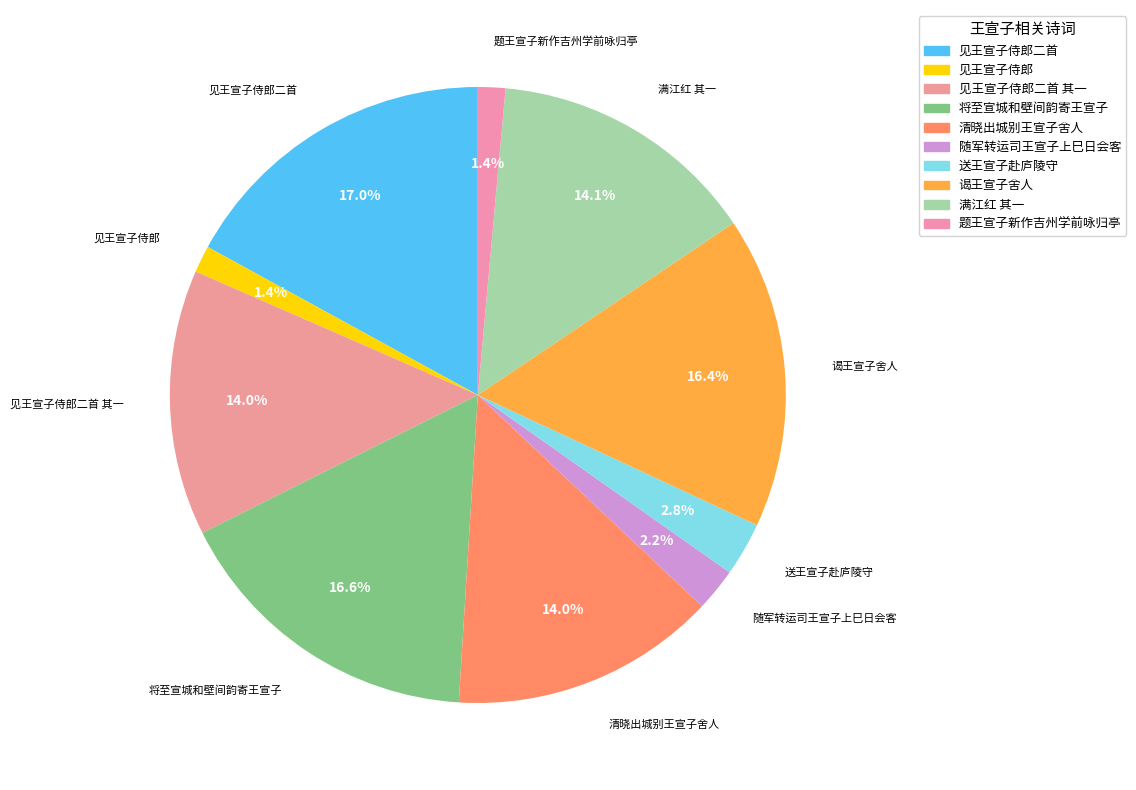

Between 谒王宣子舍人 and 题王宣子新作吉州学前咏归亭, which is larger?

谒王宣子舍人